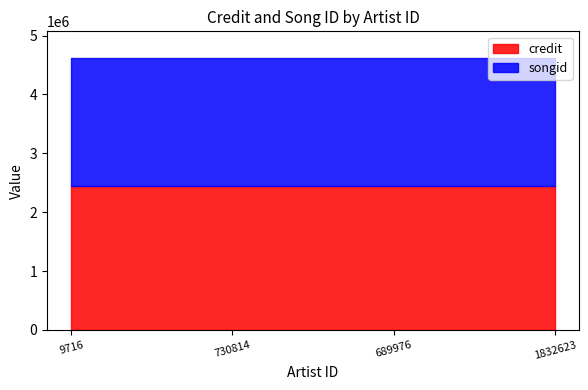

Does the chart display data point markers on the line(s)?

No